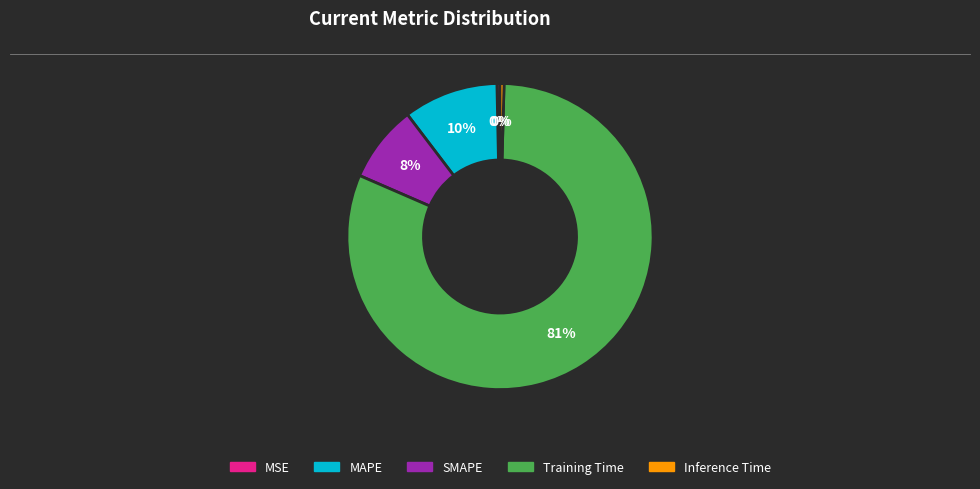

Which has a higher value, Training Time or SMAPE?

Training Time